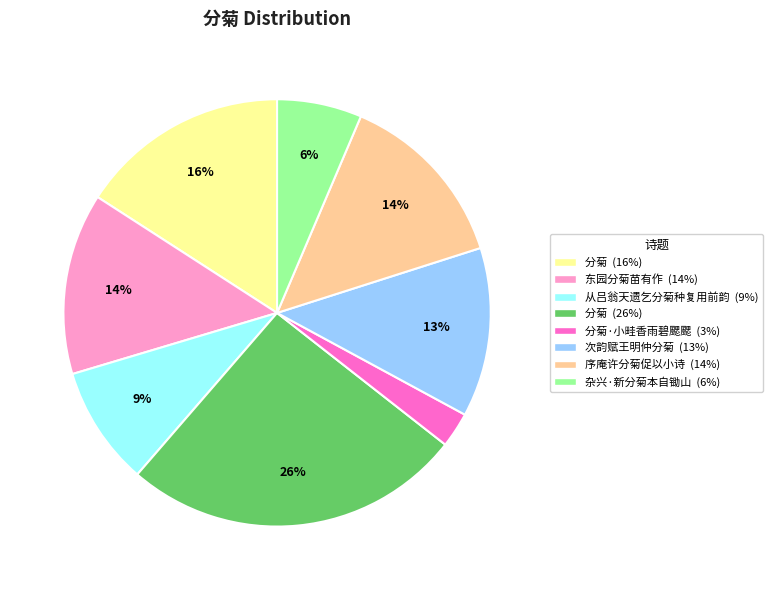

Is there any slice that represents more than half of the pie?

No